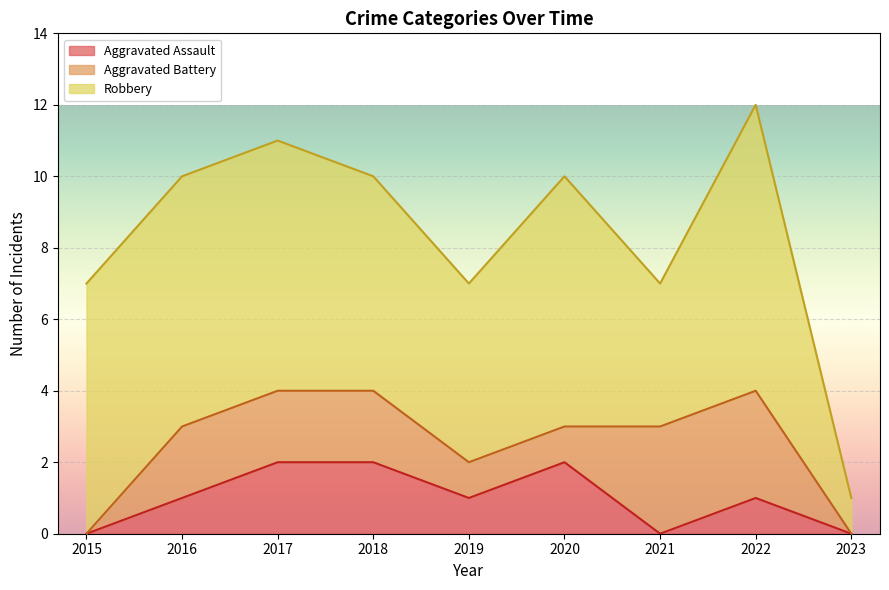

Reading left to right, transcribe all the data shown in this chart.

Aggravated Assault: 0	1	2	2	1	2	0	1	0
Aggravated Battery: 0	2	2	2	1	1	3	3	0
Robbery: 7	7	7	6	5	7	4	8	1